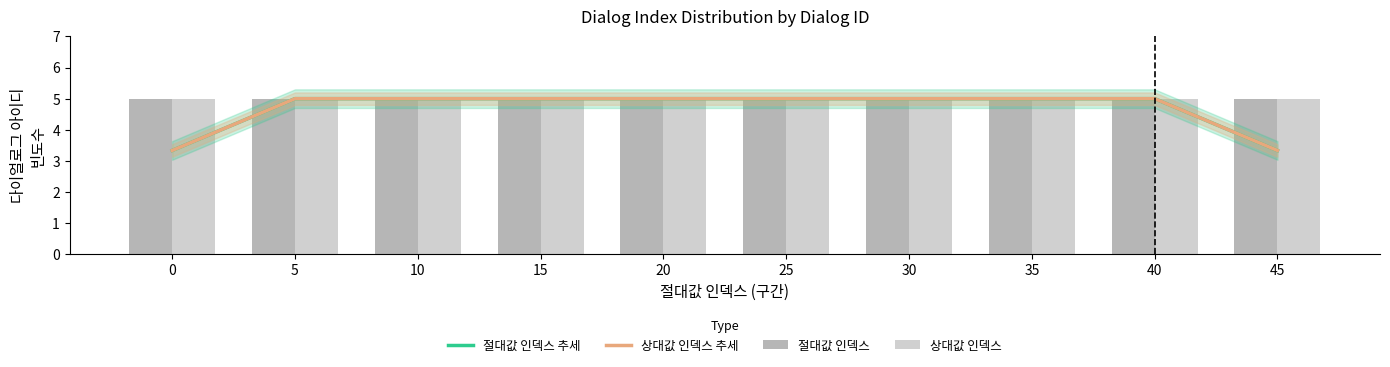

Is it true that 상대값 인덱스 추세 equals 5.0 at 40?

True